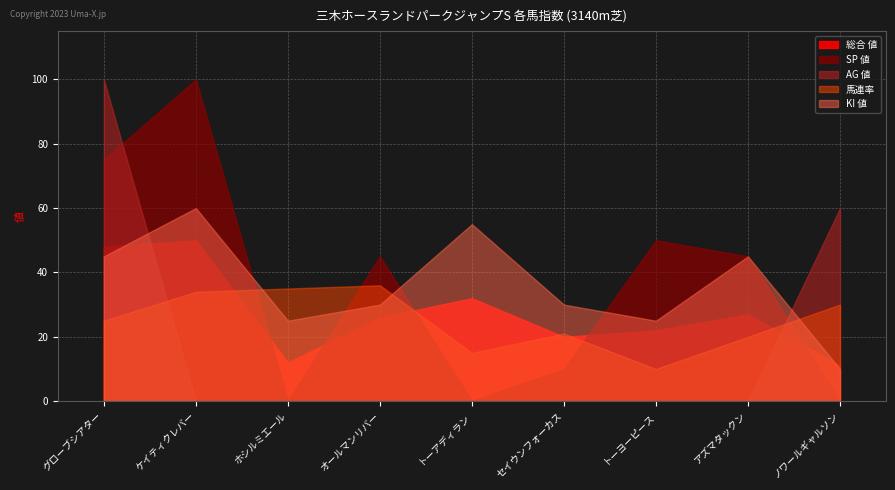

What is the difference between the maximum and second lowest values in the SP 値 series?

100